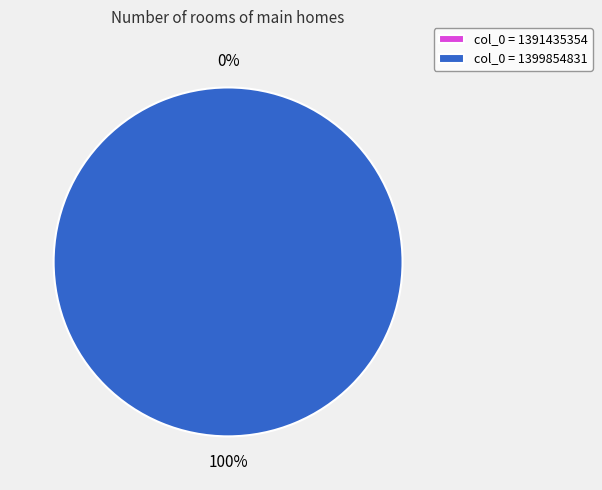

To the nearest percent, what is the average slice percentage?

50%